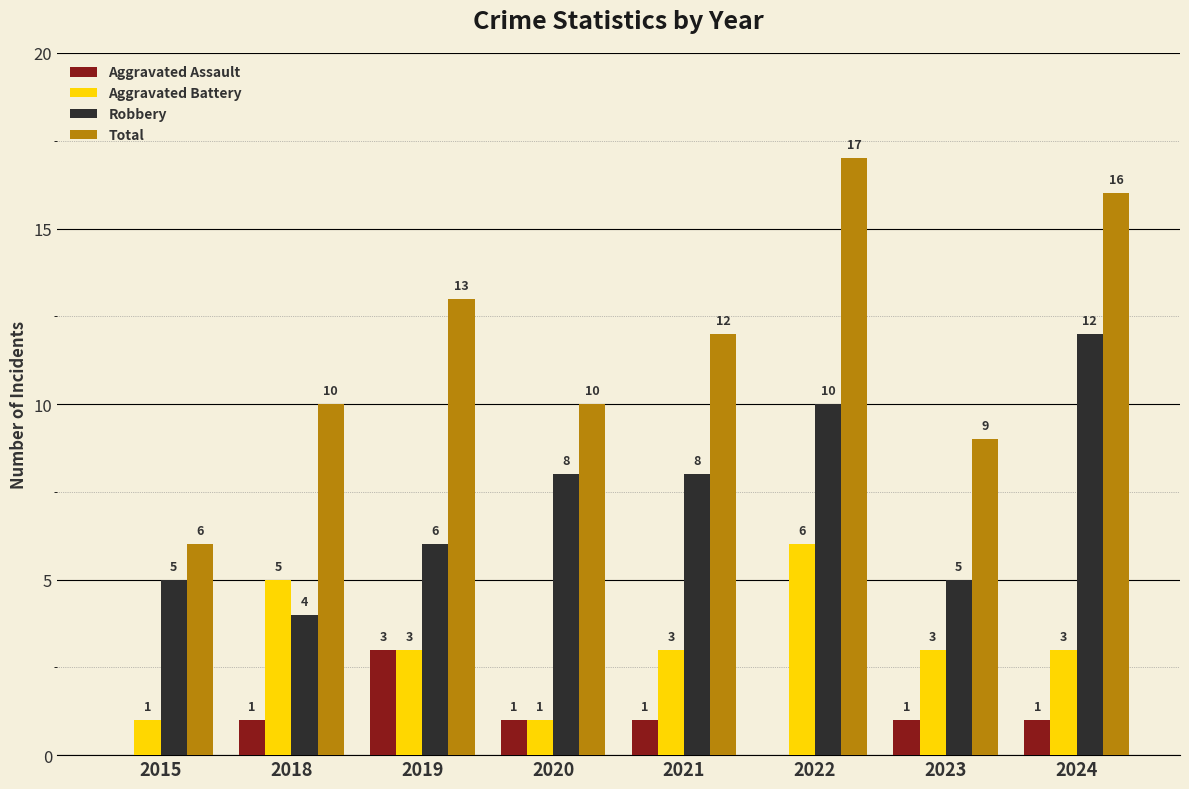

What is the sum of all Aggravated Battery values?

25